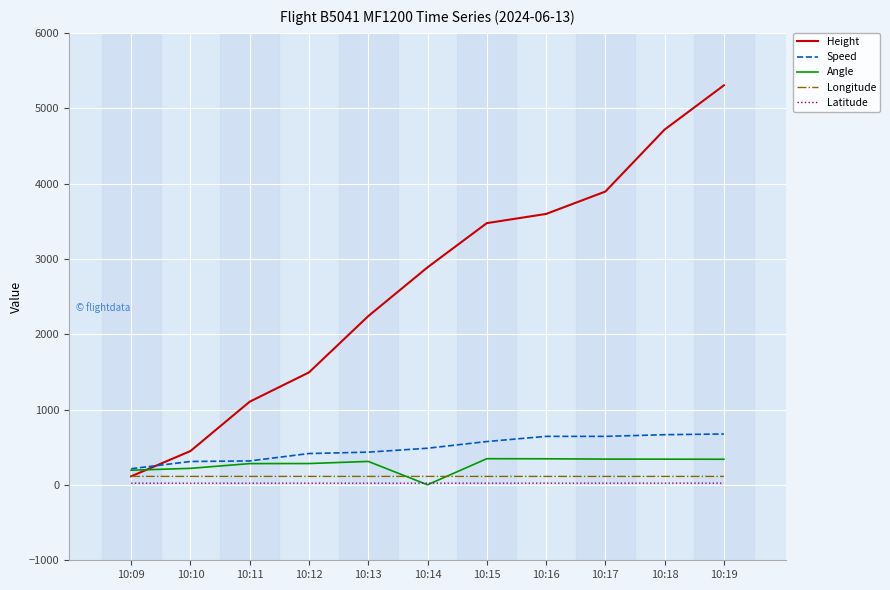

The value of Speed at 10:12 is 705.3. True or false?

False